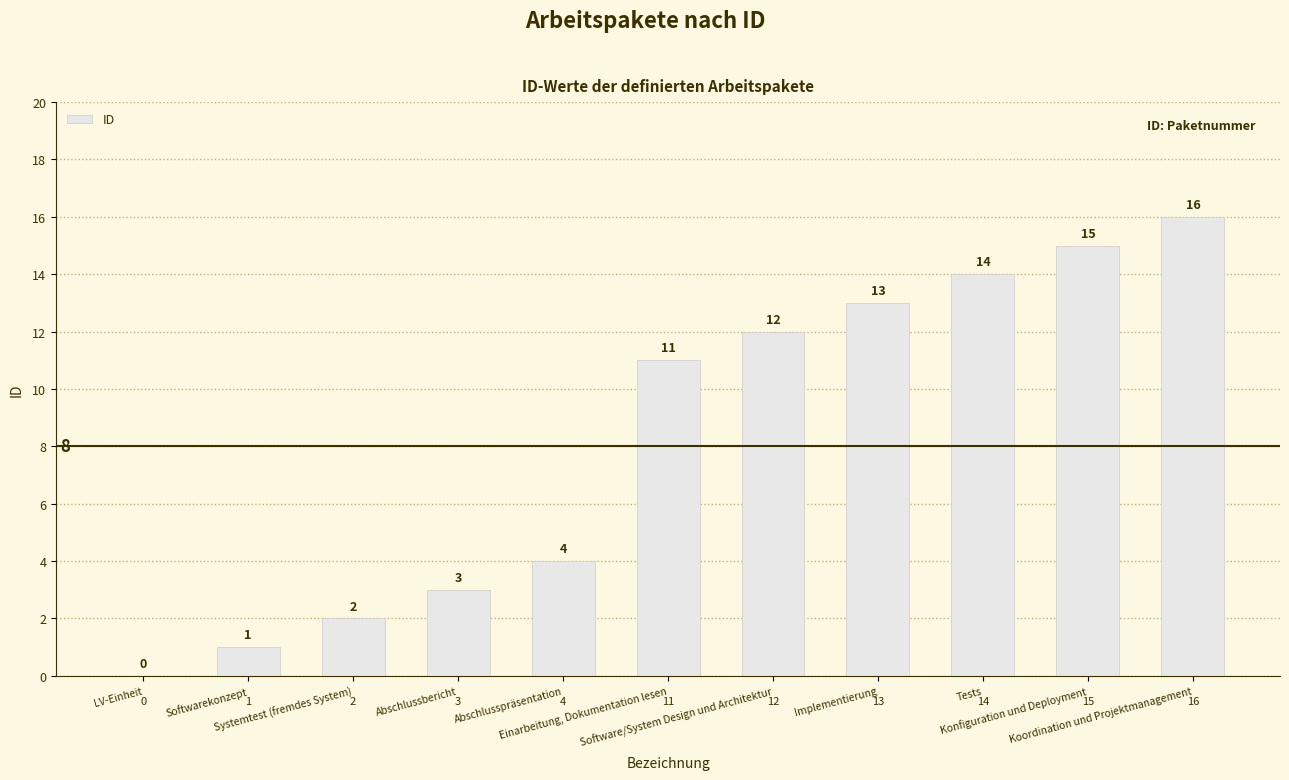

What is the maximum value shown in the chart?

16